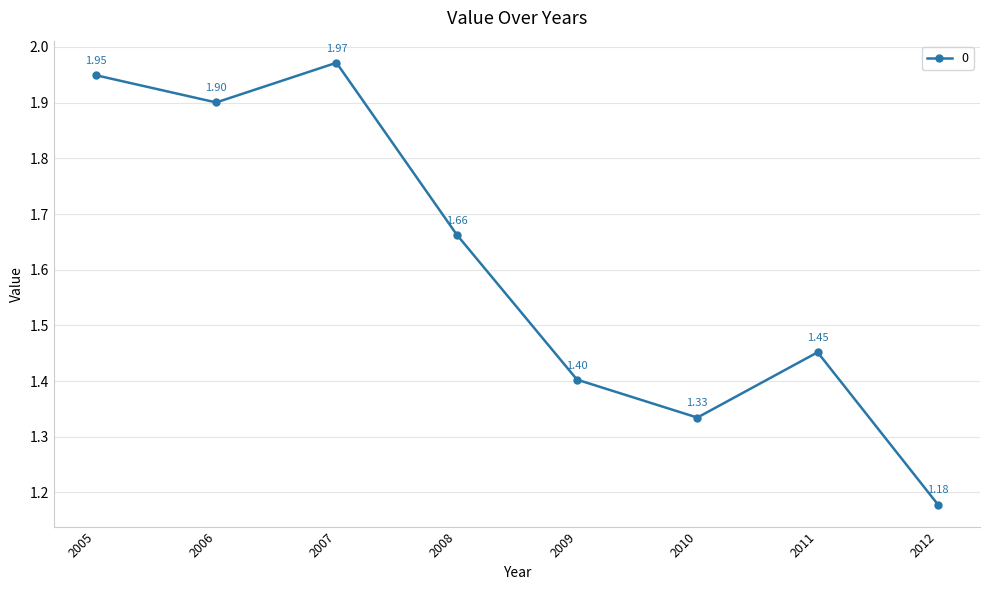

Is this an area chart (filled region under the line)?

No